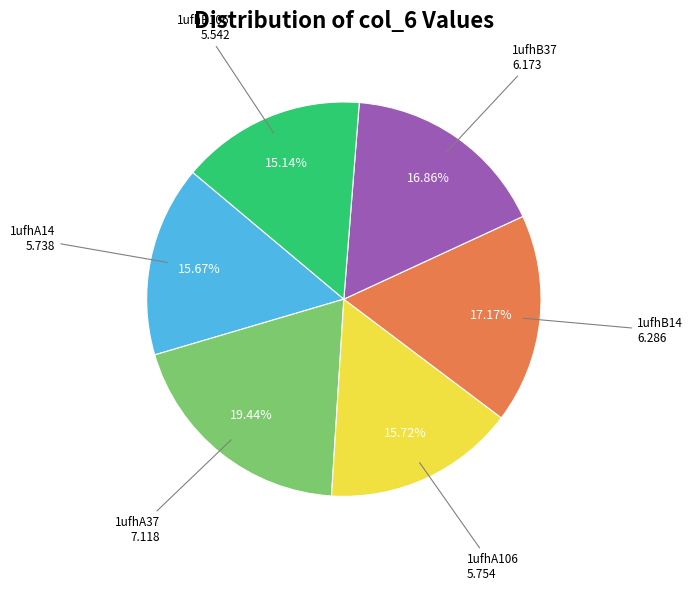

Is there any slice that represents more than half of the pie?

No